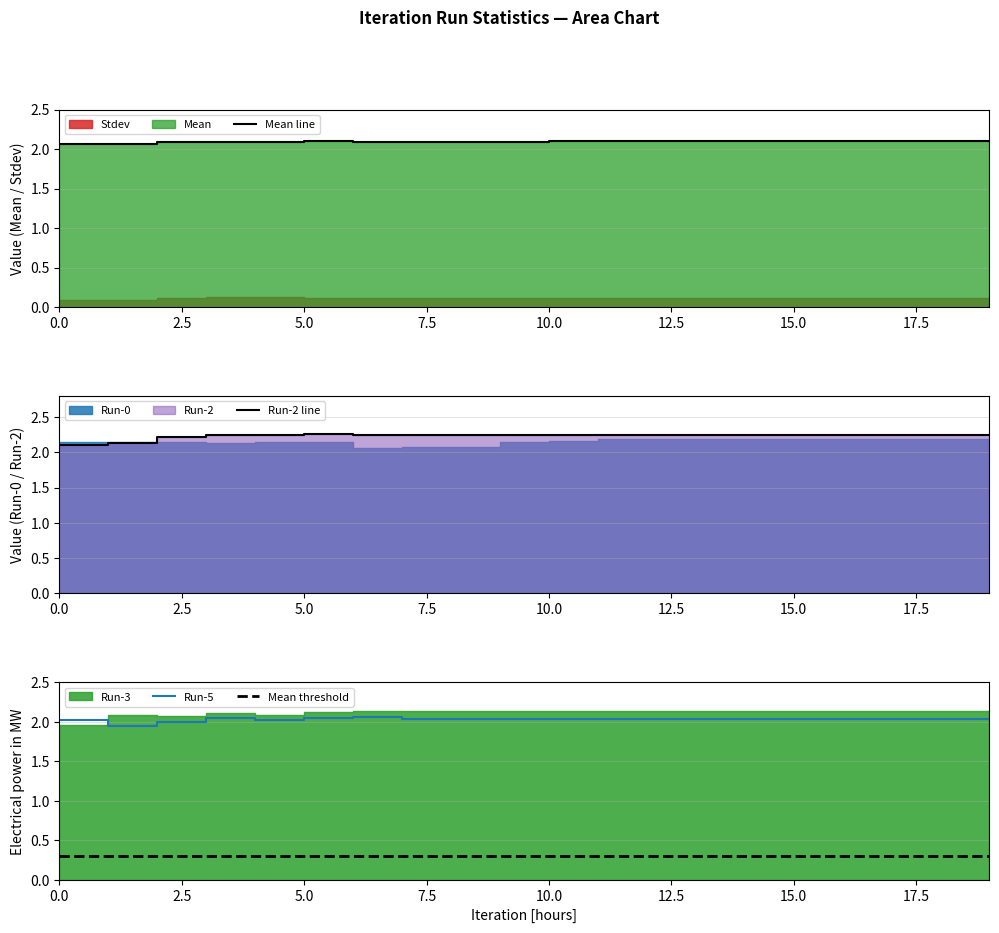

True or false: Run-5 and Mean threshold intersect in this chart.

False